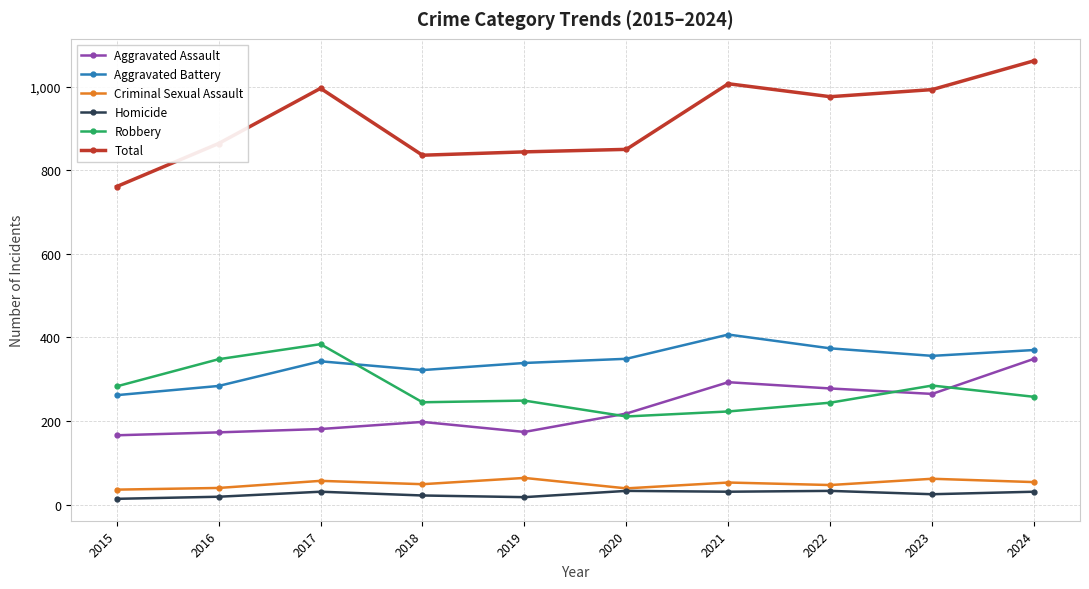

True or false: Aggravated Assault has more than 1 points higher than both neighbors.

True